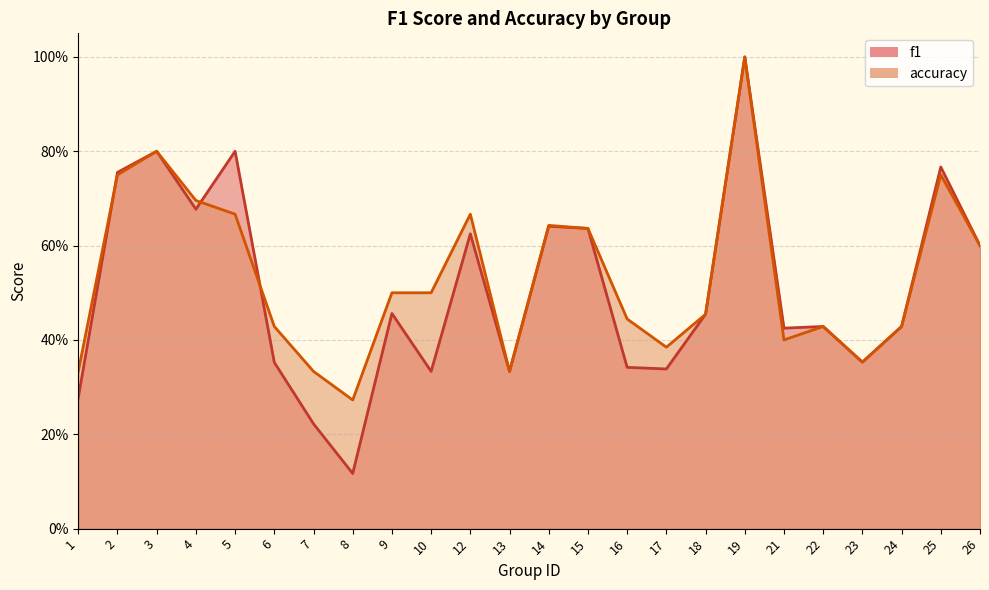

At which label does accuracy reach its minimum?

8